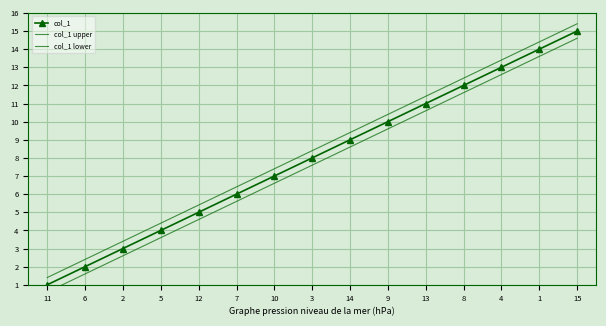

At 2, list the series in order from smallest to largest.

col_1 lower, col_1, col_1 upper